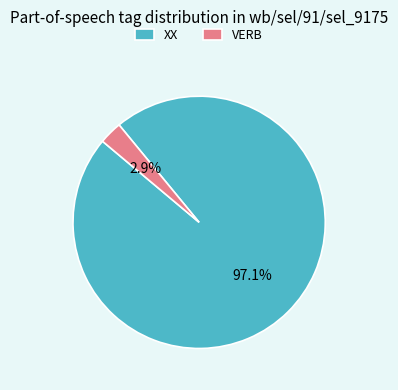

Rank the categories by value from lowest to highest.

VERB, XX